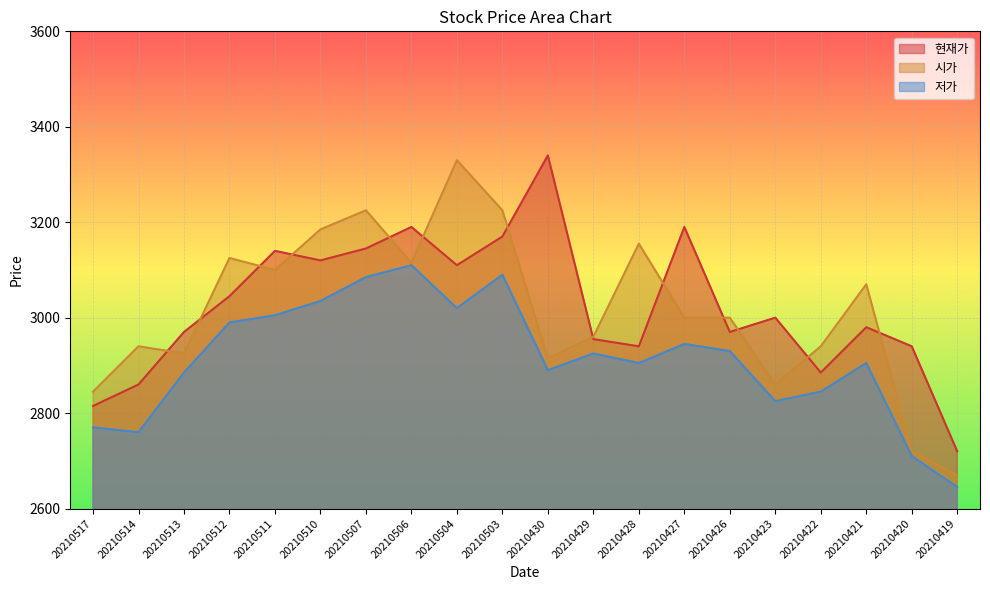

How many interior local peaks does the 현재가 series have?

6